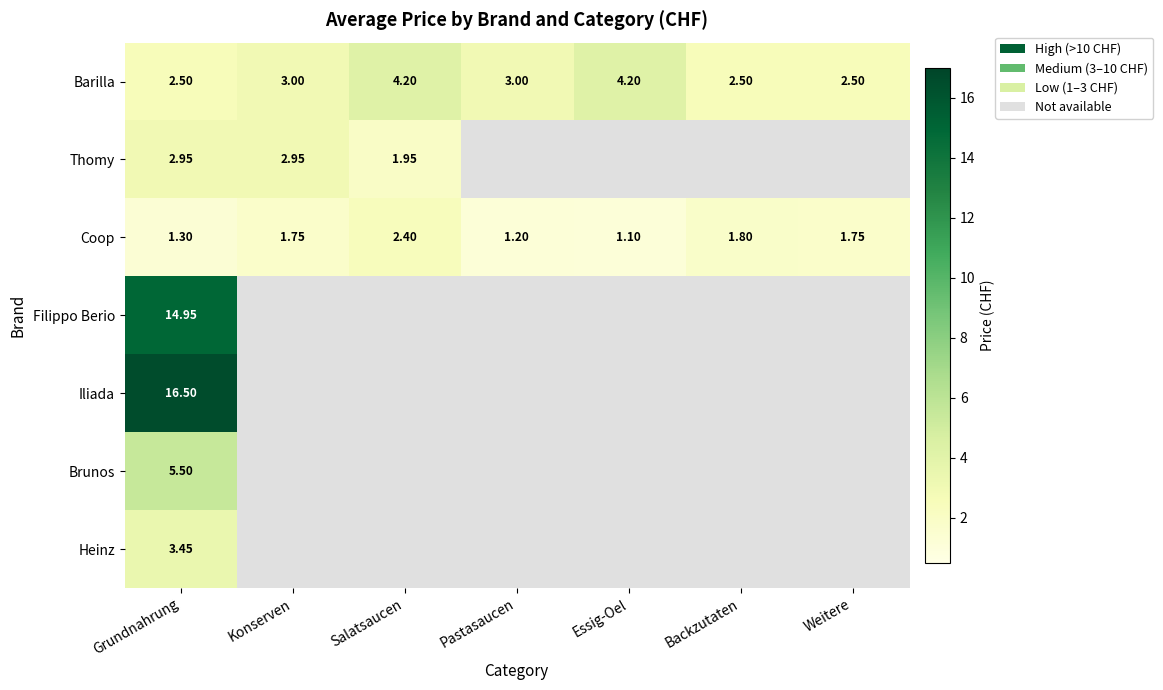

True or false: Coop has a value of 2.7 at Konserven.

False